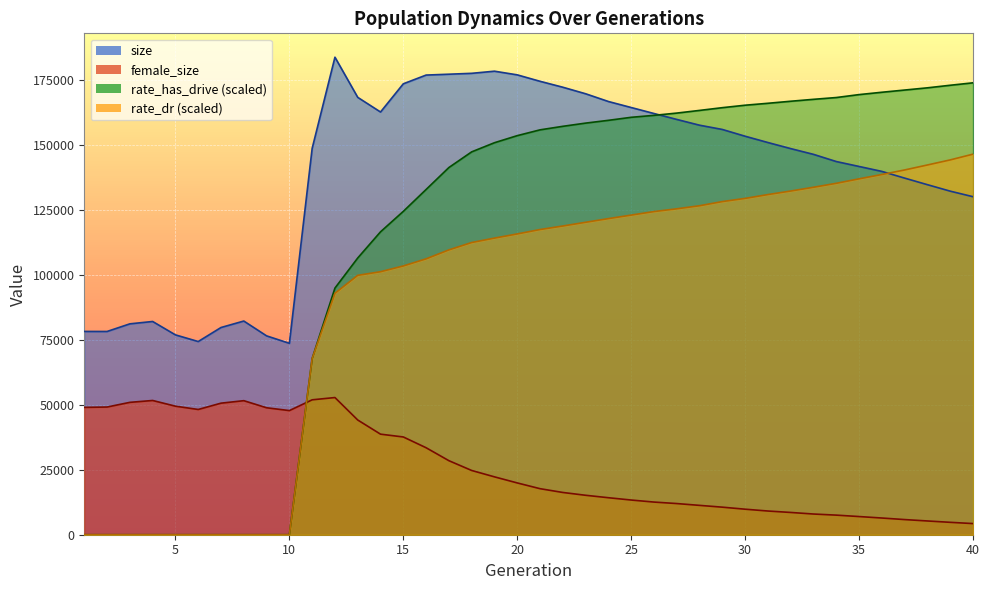

True or false: rate_has_drive has more than 0 interior local peaks.

False